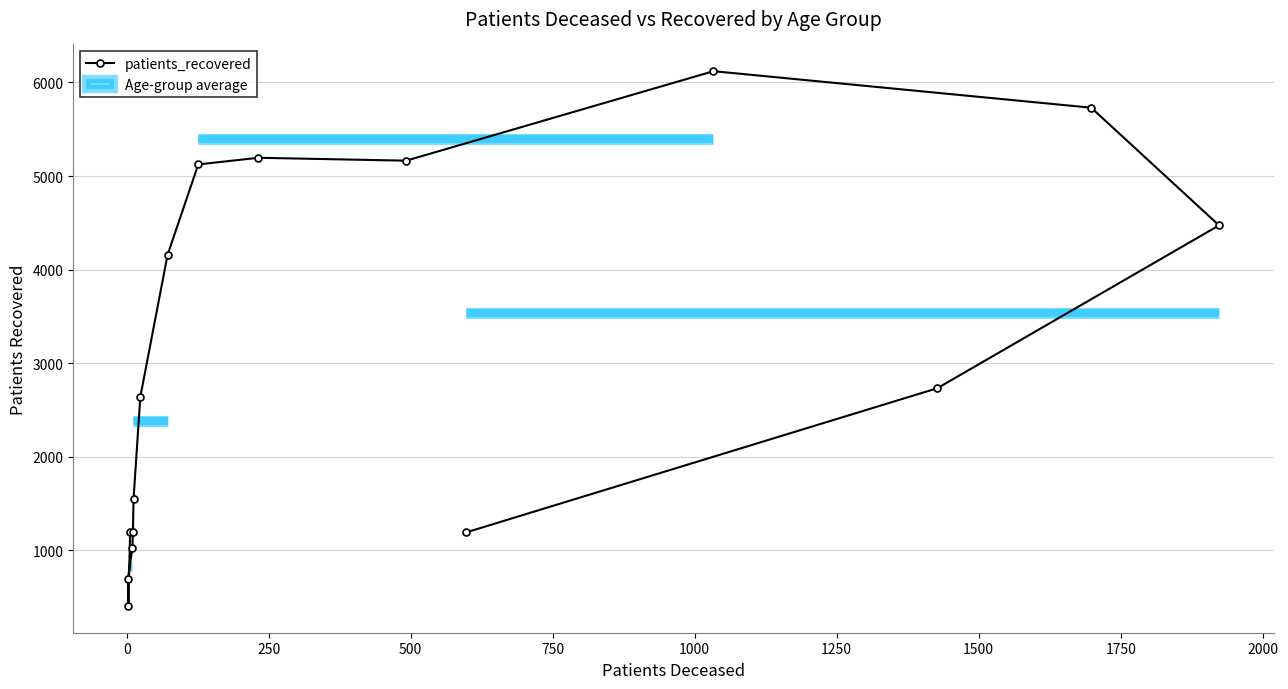

What is the maximum value for patients_recovered?

6120